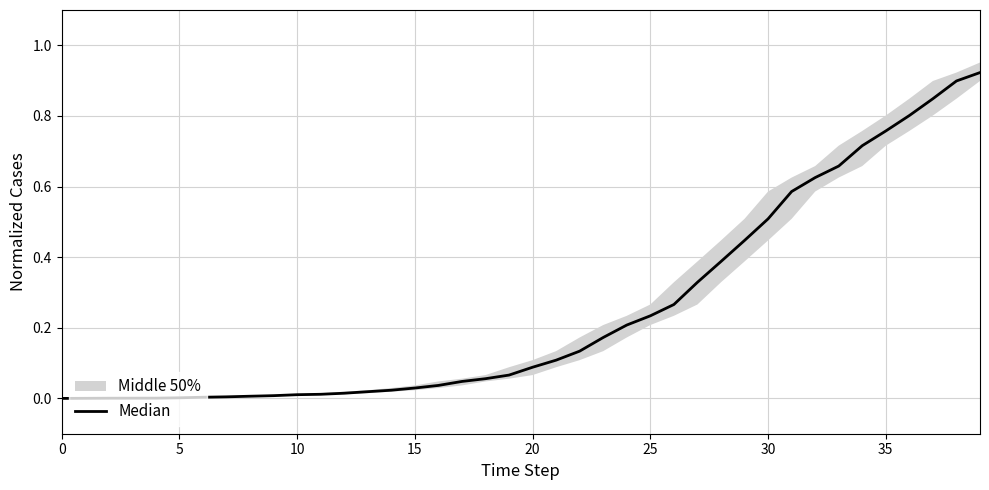

What is the label of the 24th point from the right?

16